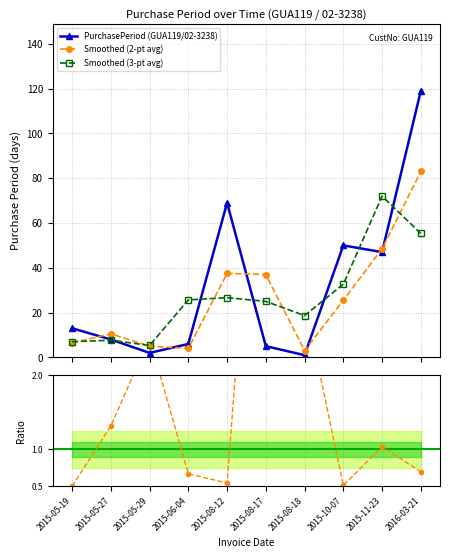

Which label corresponds to the smallest value in the chart?

2015-08-18